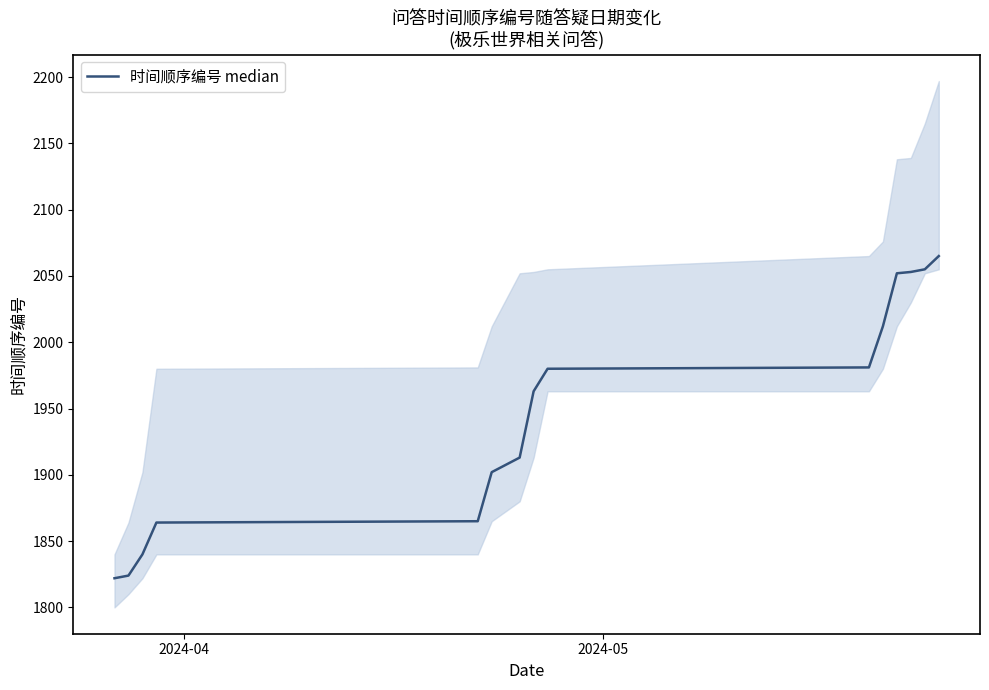

What is the average value?

1946